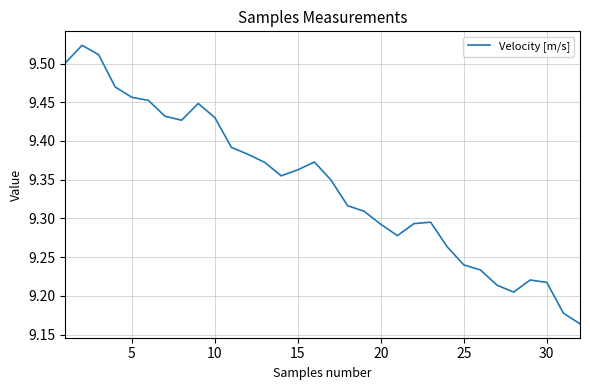

How many interior local peaks (higher than both neighbors) does the data have?

5